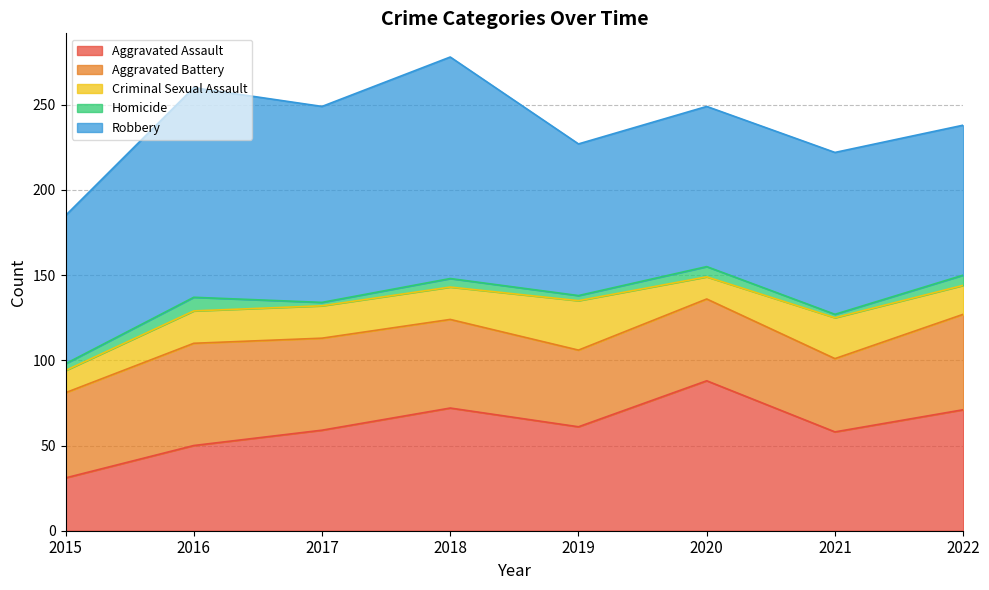

At how many categories does at least one series exceed 60?

8